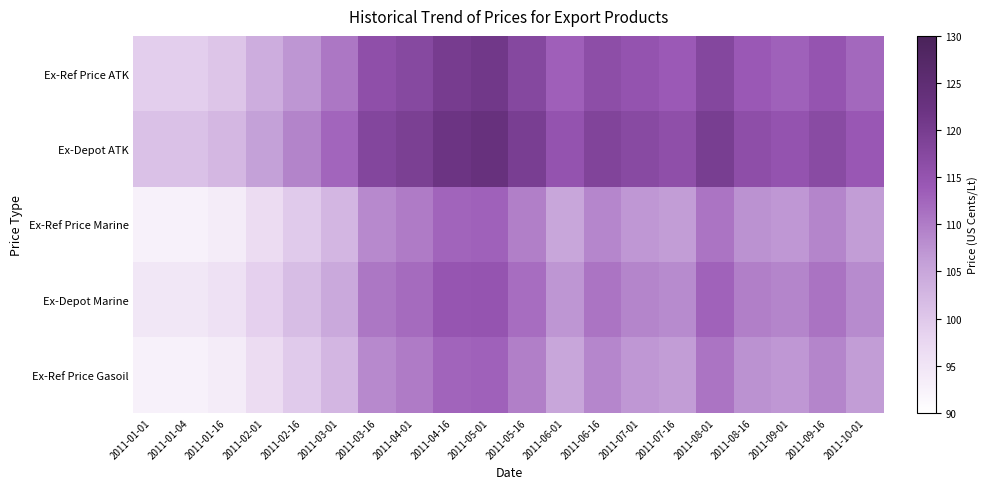

Count the number of data series in this chart.

5